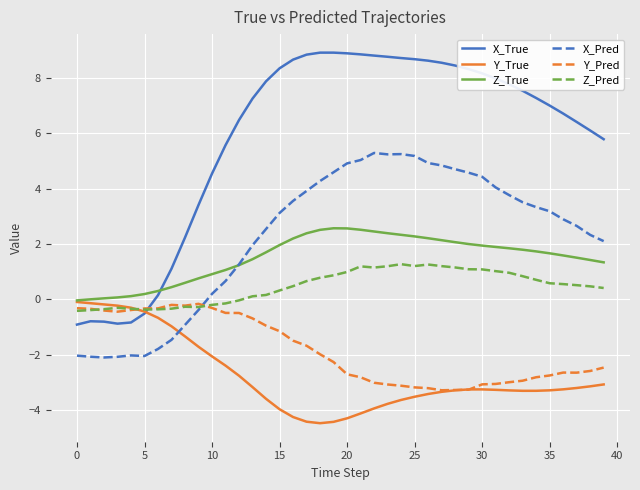

What is the minimum value for Y_True?

-4.5